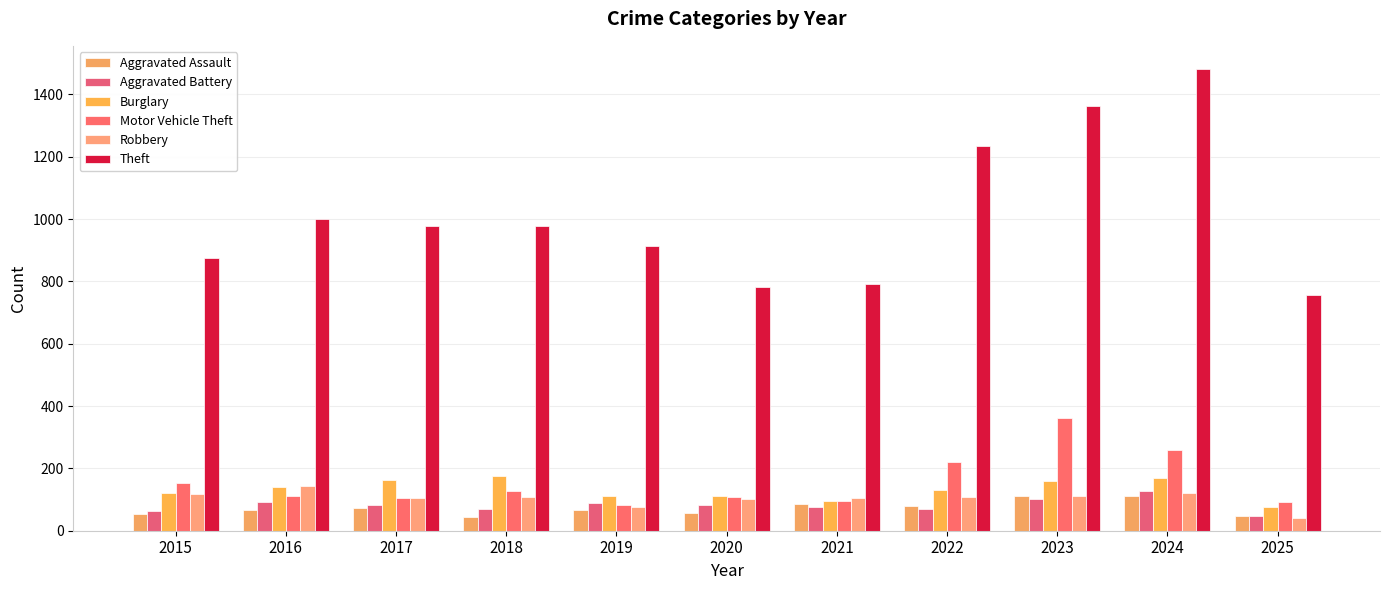

What is the value of the Aggravated Battery bar at the 9th from the left?

103